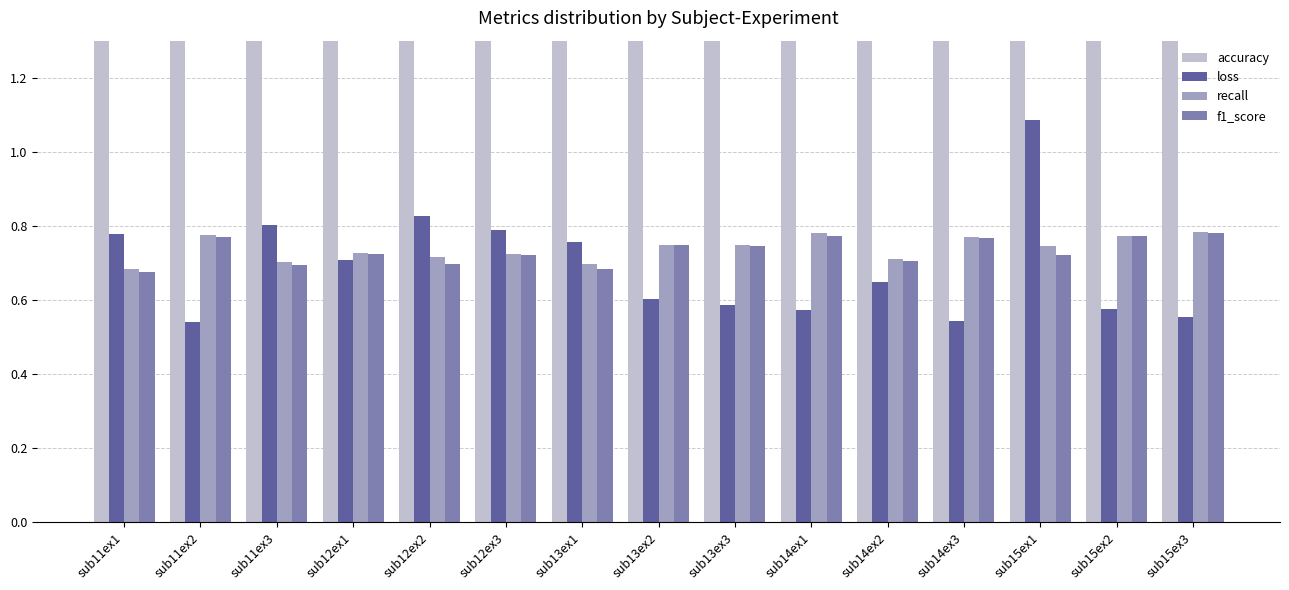

What are all the series names shown in the legend?

accuracy, loss, recall, f1_score